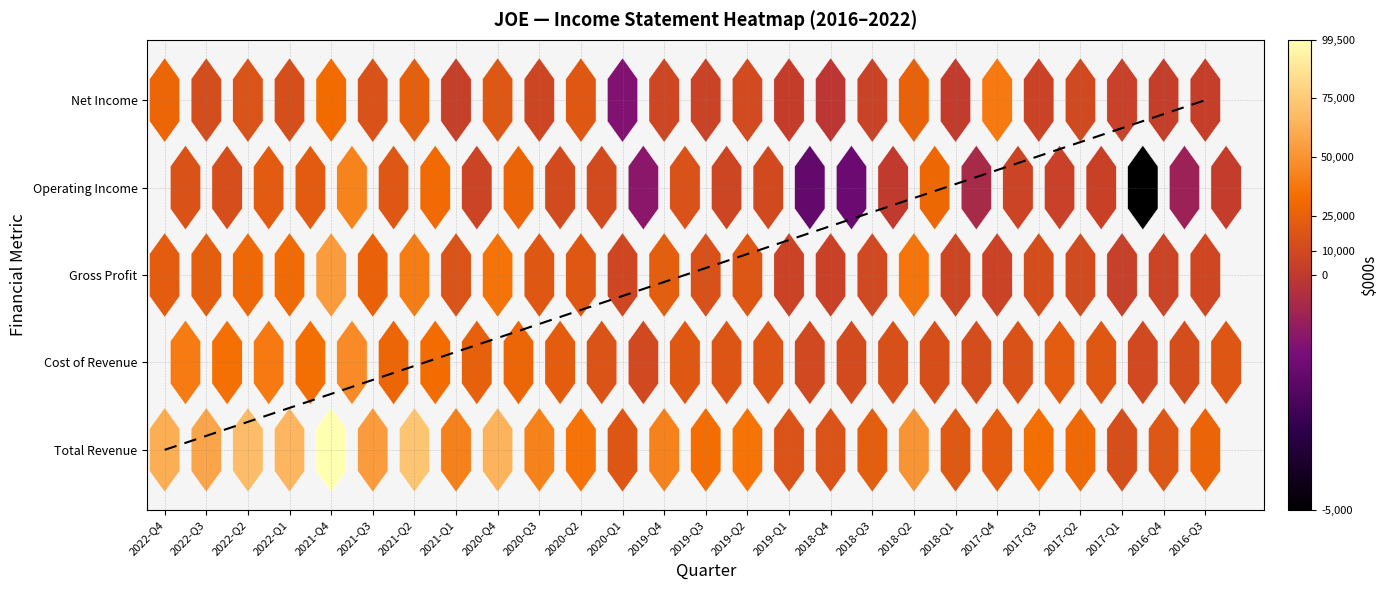

Count the number of data series in this chart.

5